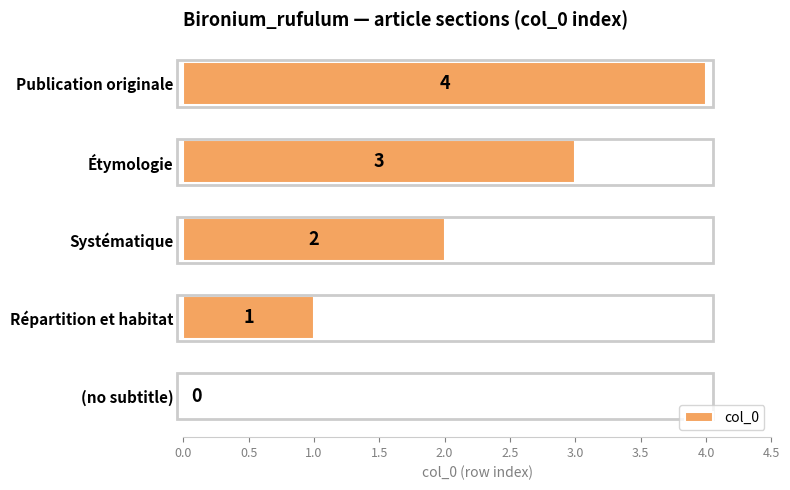

What is the sum of all values?

10